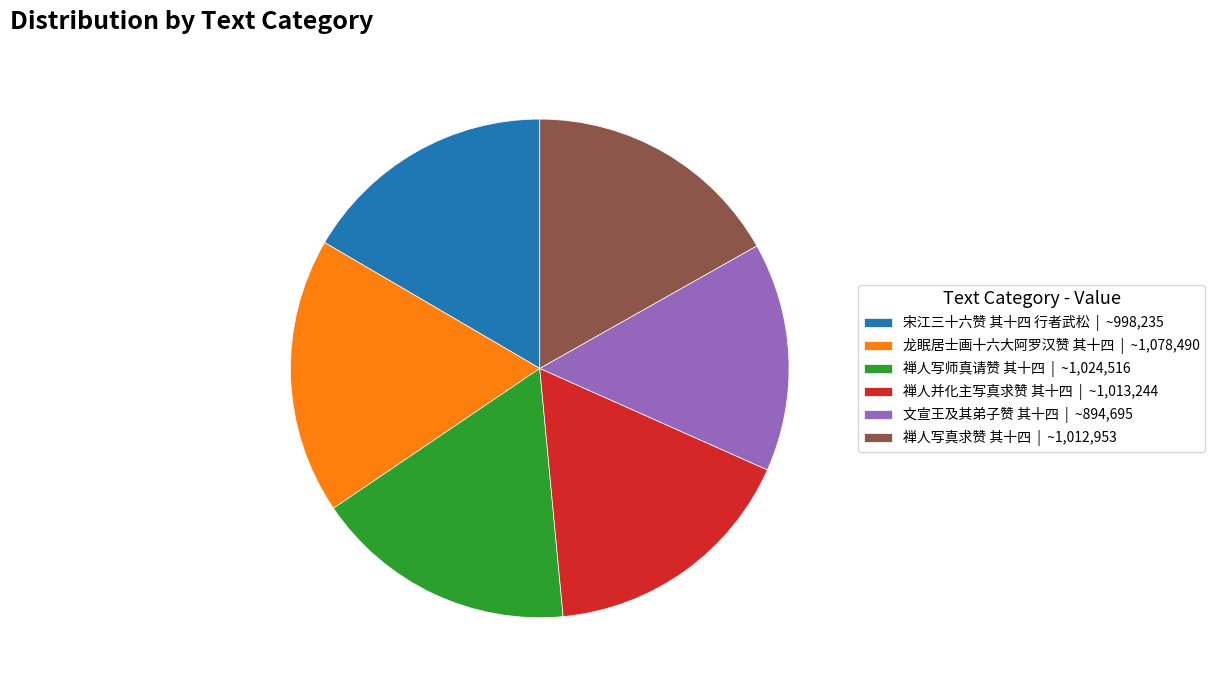

How many slices are in this pie chart?

6